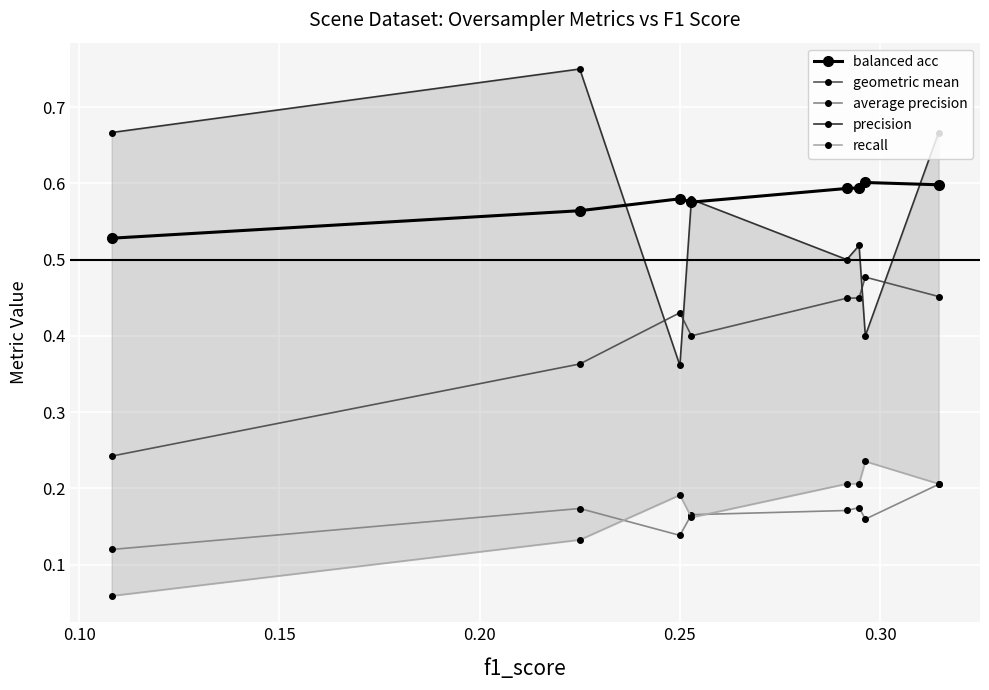

What is the value of the geometric mean point at the 4th from the left?

0.4